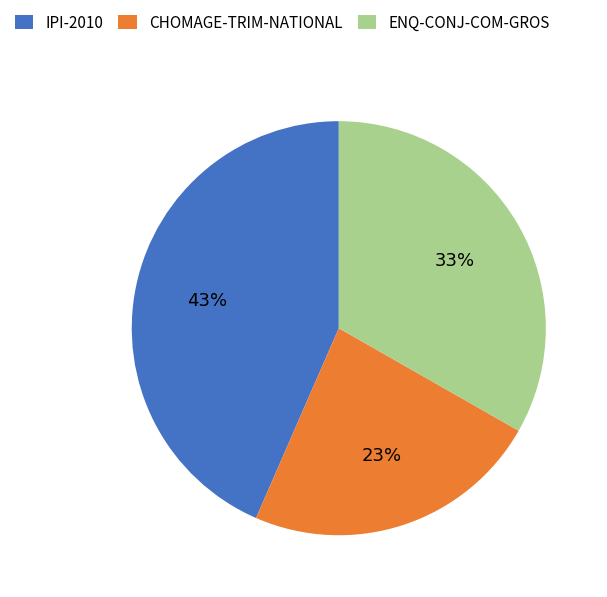

Is there any slice that represents more than half of the pie?

No